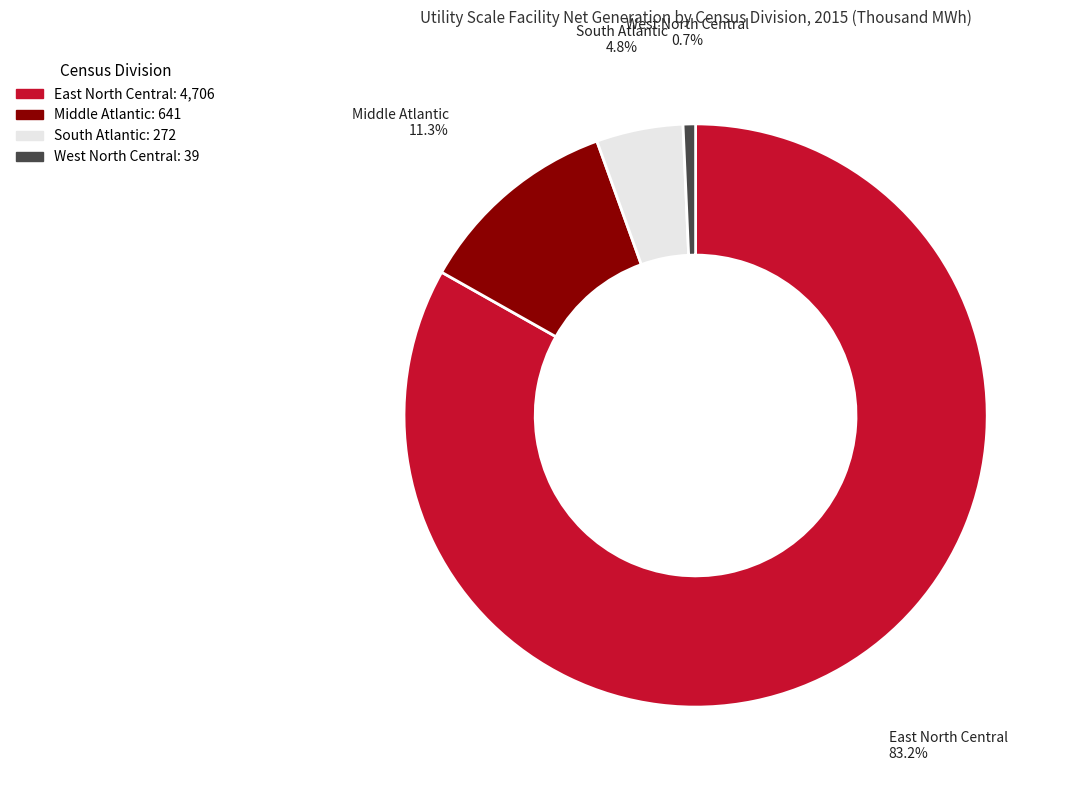

What portion of the pie excludes West North Central?

99.3%